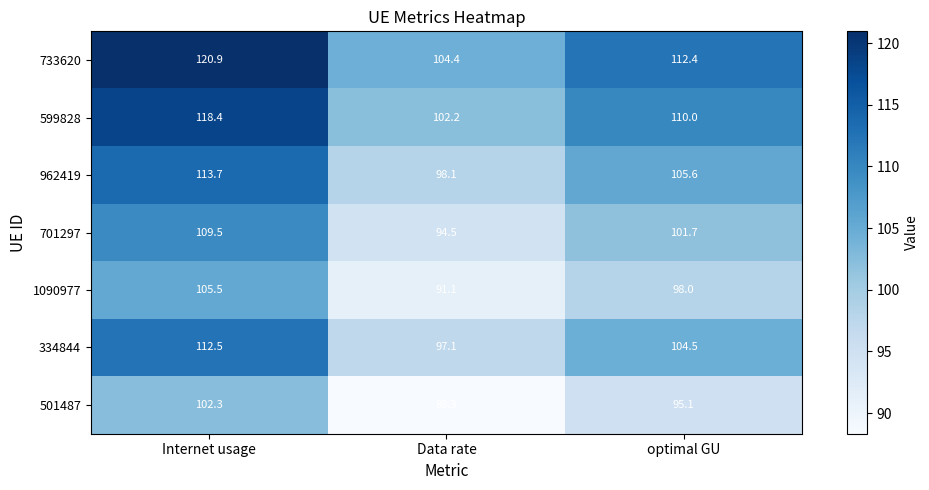

What is the maximum value shown in the chart?

120.9